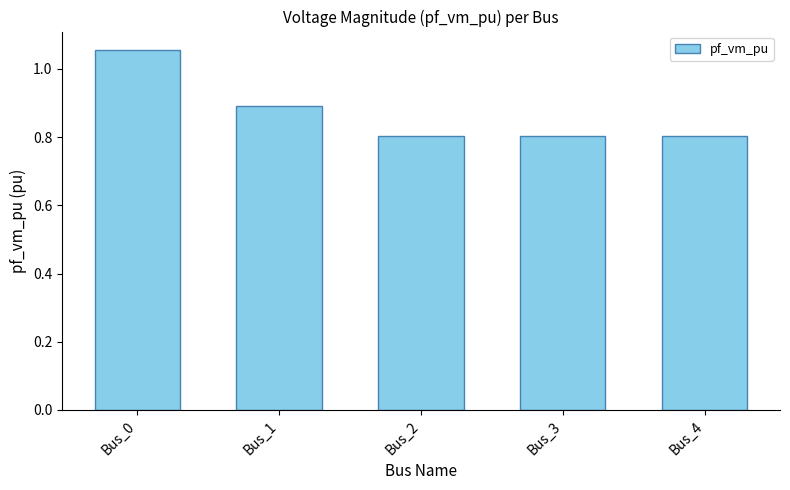

At which category does the chart reach its peak across all series?

Bus_0